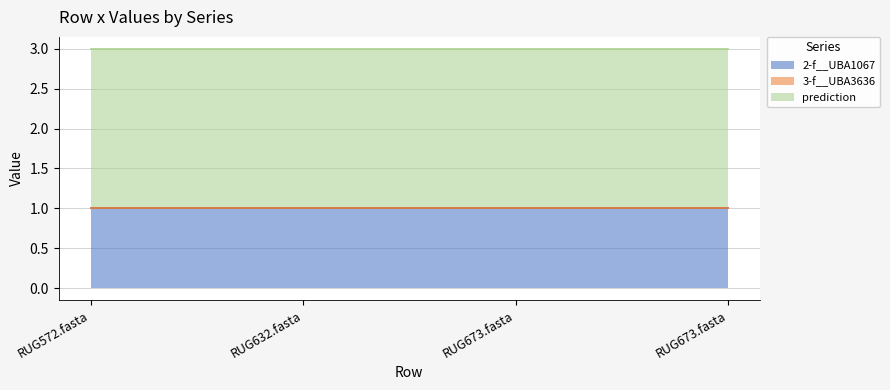

The prediction series shows 2 at RUG673.fasta. True or false?

True